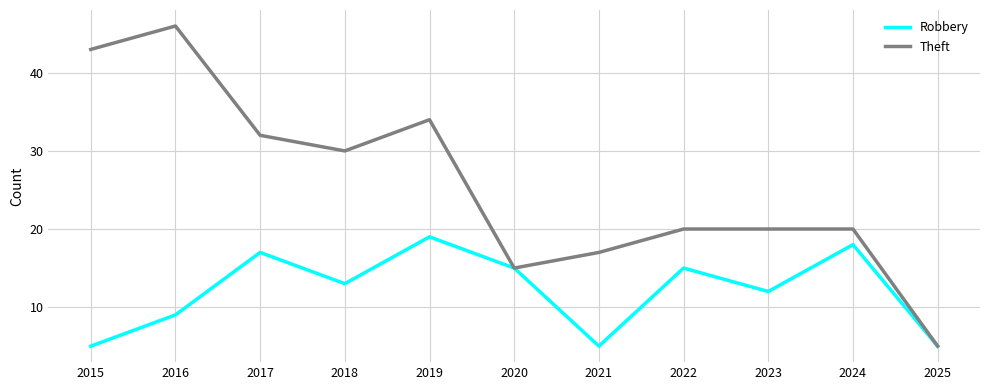

How many lines are shown in the chart?

2